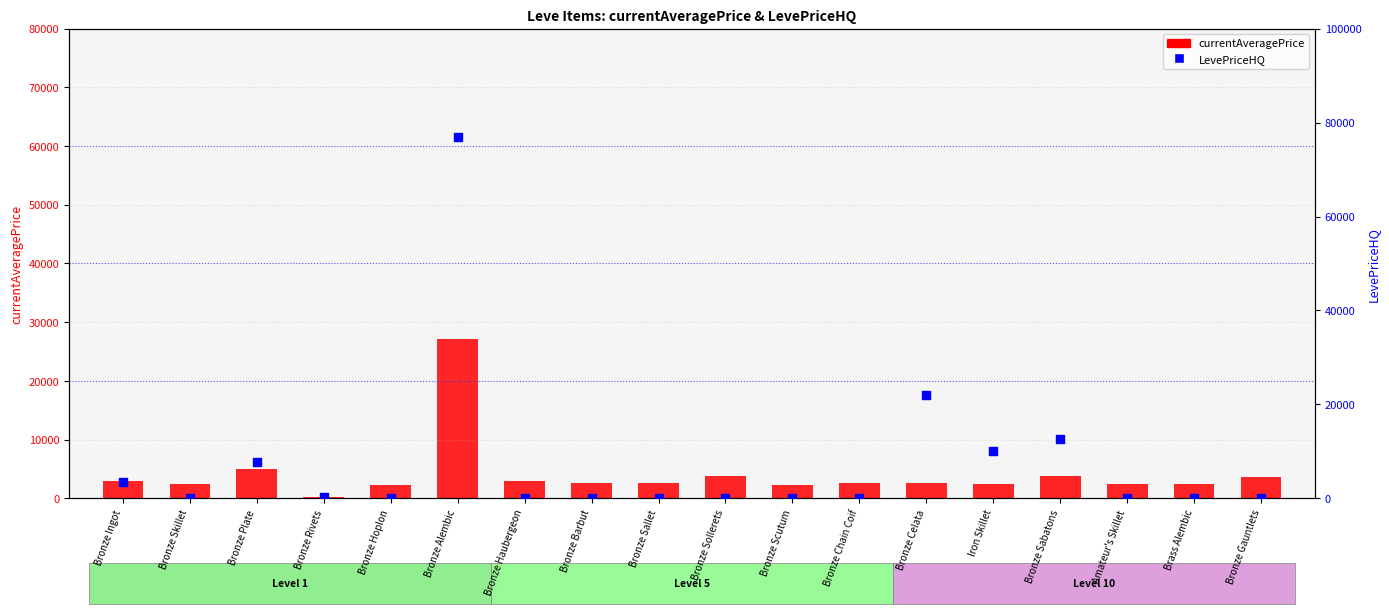

Which series contains the highest Y value?

LevePriceHQ